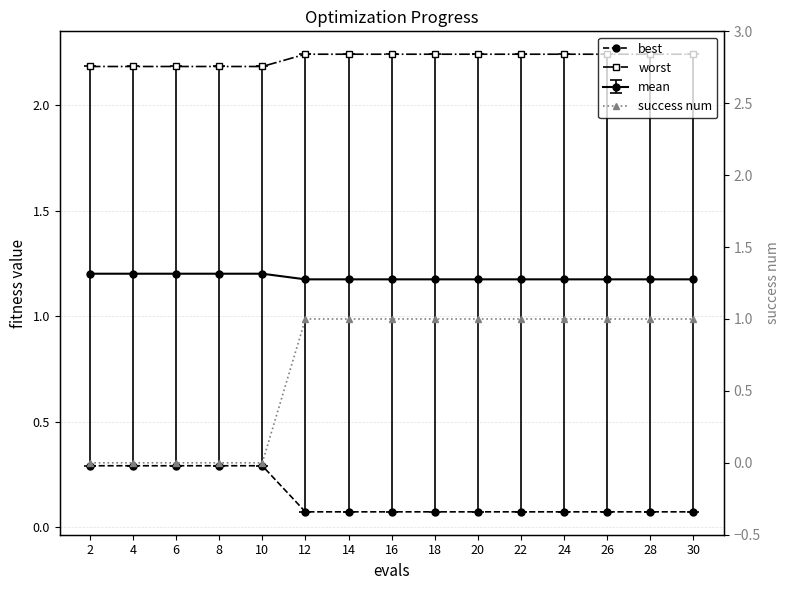

Reading left to right, extract all data points from this chart.

best: 0.3	0.3	0.3	0.3	0.3	0.1	0.1	0.1	0.1	0.1	0.1	0.1	0.1	0.1	0.1
worst: 2.2	2.2	2.2	2.2	2.2	2.2	2.2	2.2	2.2	2.2	2.2	2.2	2.2	2.2	2.2
success num: 0.0	0.0	0.0	0.0	0.0	1.0	1.0	1.0	1.0	1.0	1.0	1.0	1.0	1.0	1.0